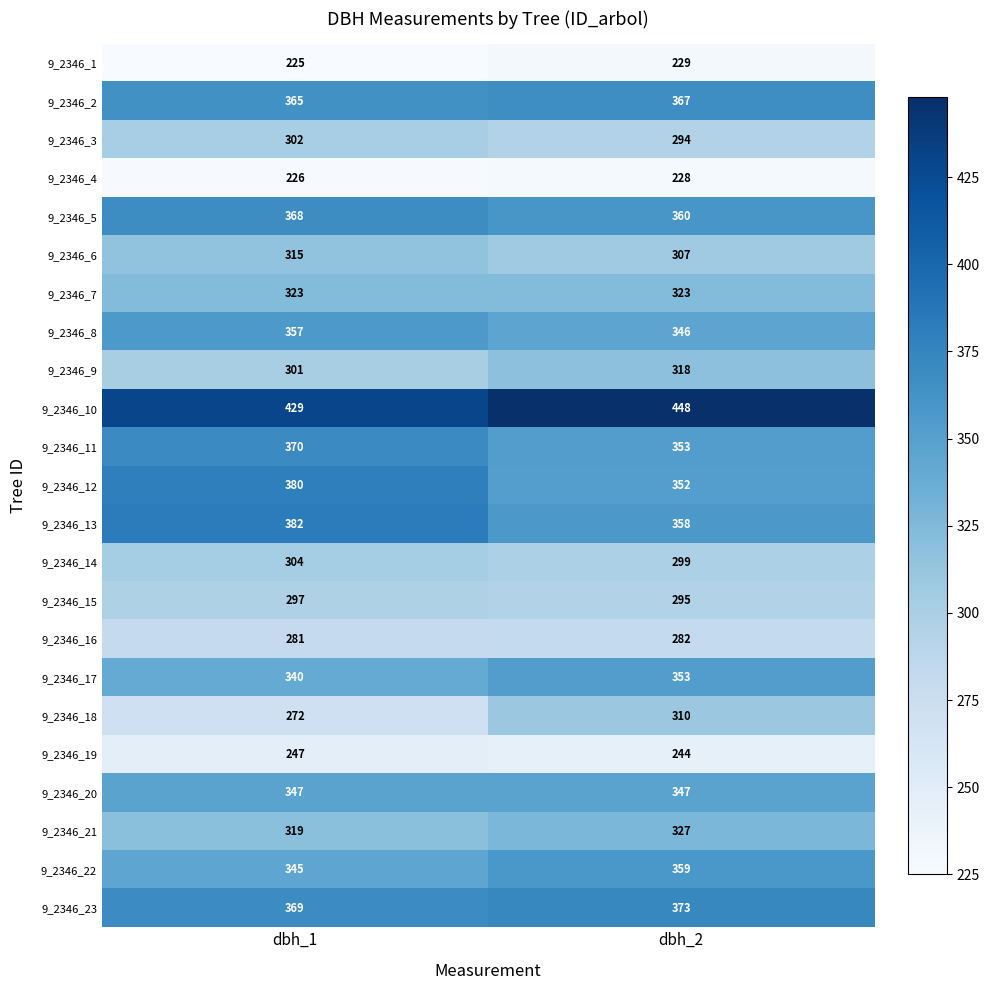

What value does the 9_2346_12 series have at dbh_1, to the nearest 5?

380